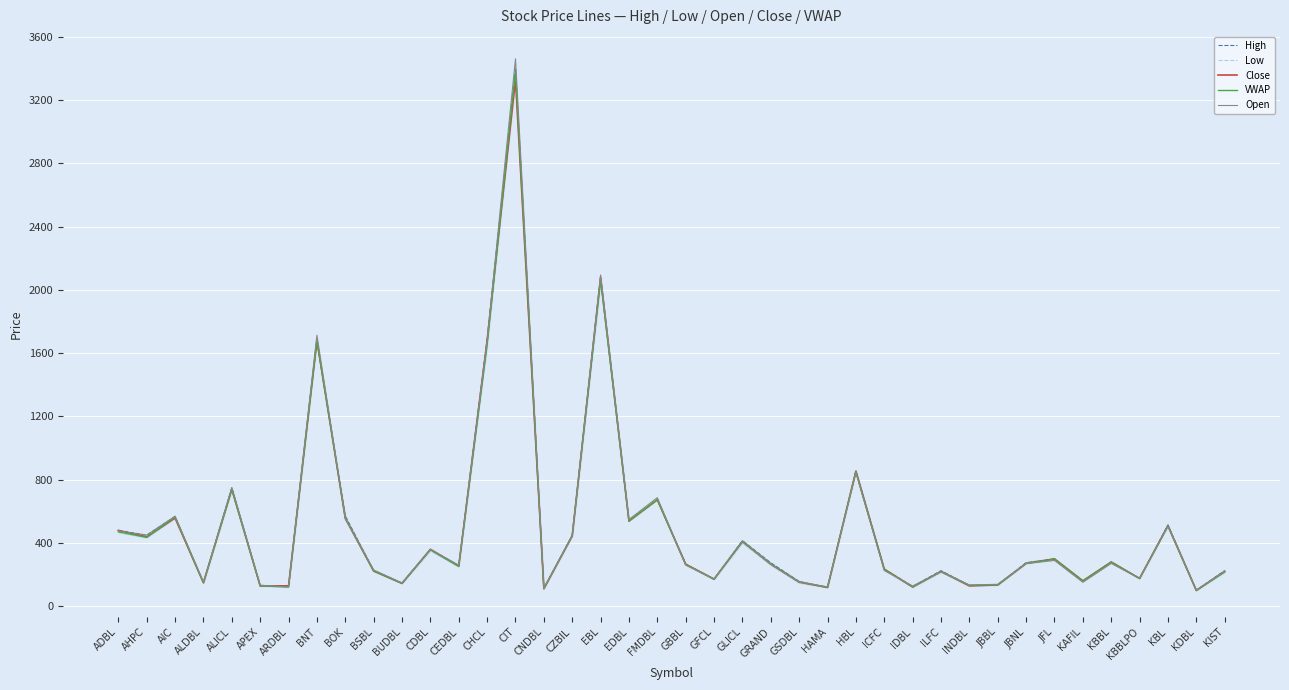

What is the difference between the second highest and second lowest values in the Low series?

1934